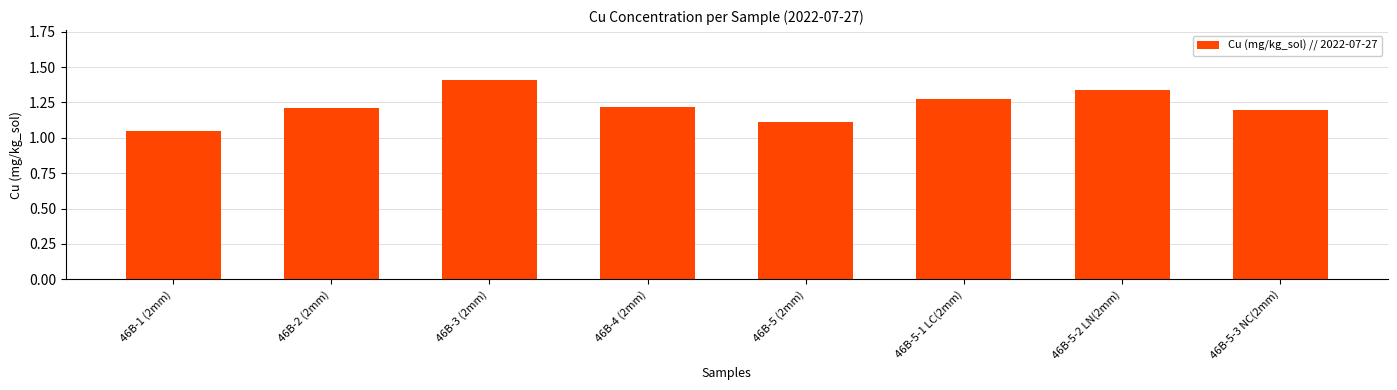

What is the change in value from 46B-5 (2mm) to 46B-5-1 LC(2mm)?

+0.2